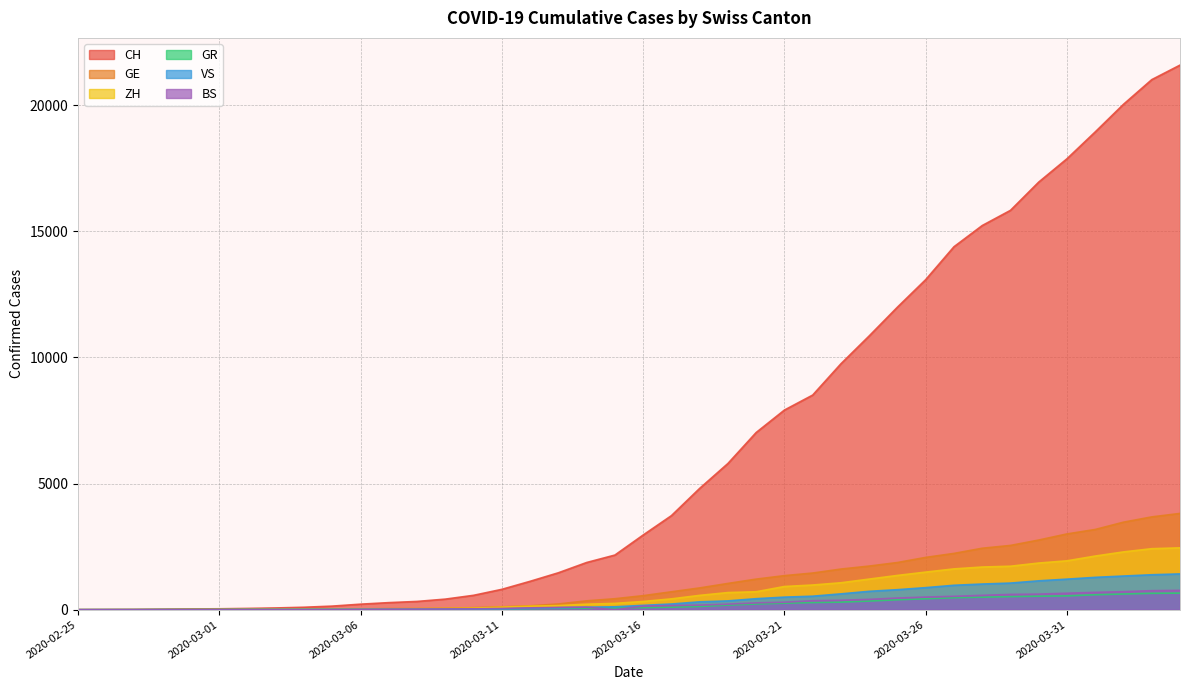

How many lines are shown in the chart?

6